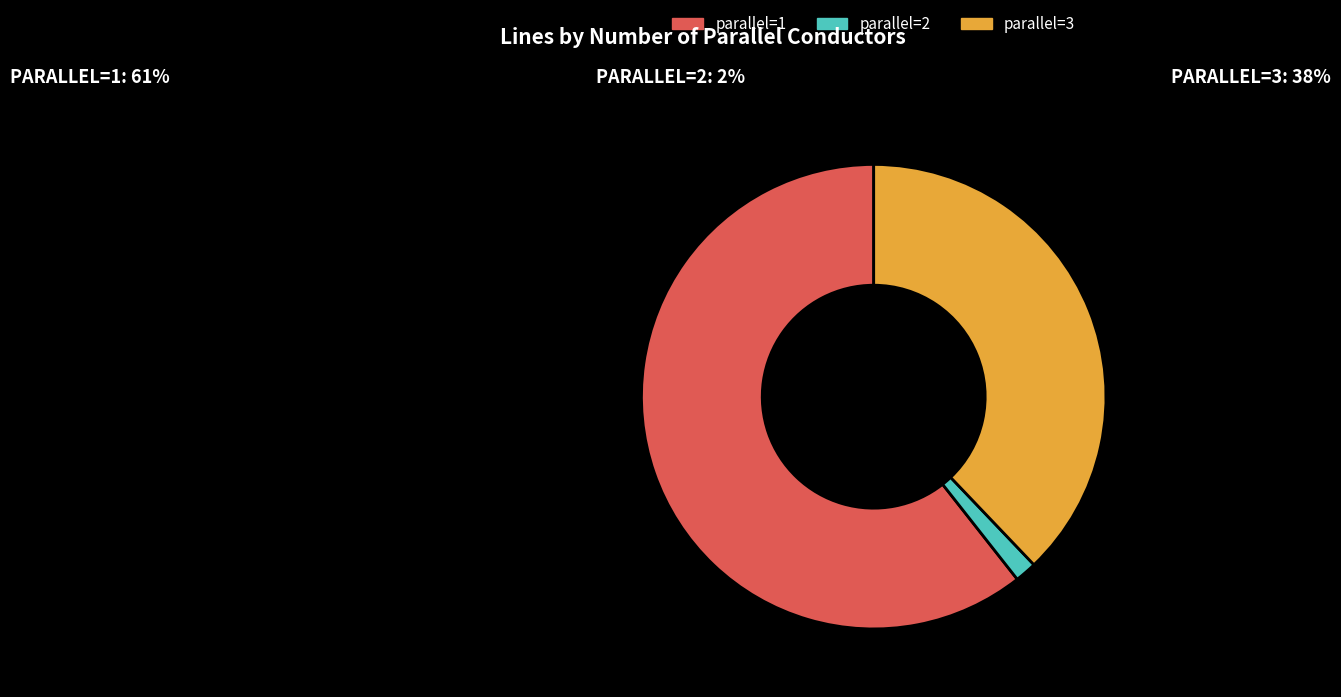

Is there any slice that represents more than half of the pie?

Yes